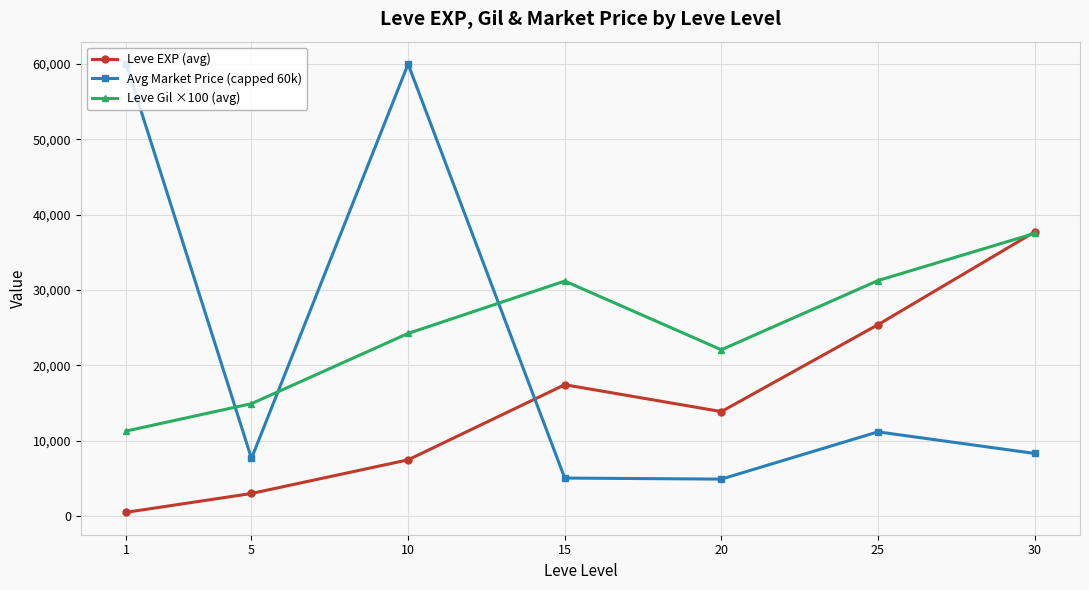

What is the greatest value displayed?

60000.0